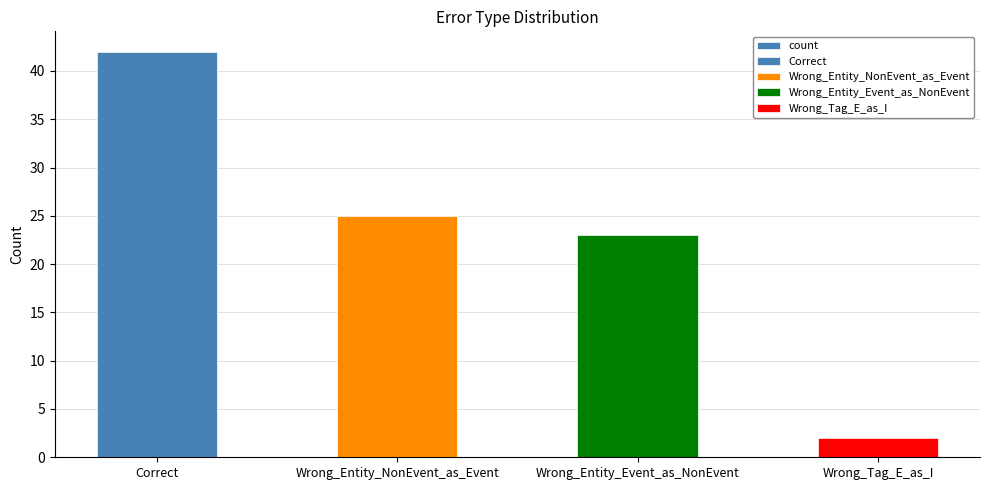

At which category does the chart reach its peak across all series?

Correct